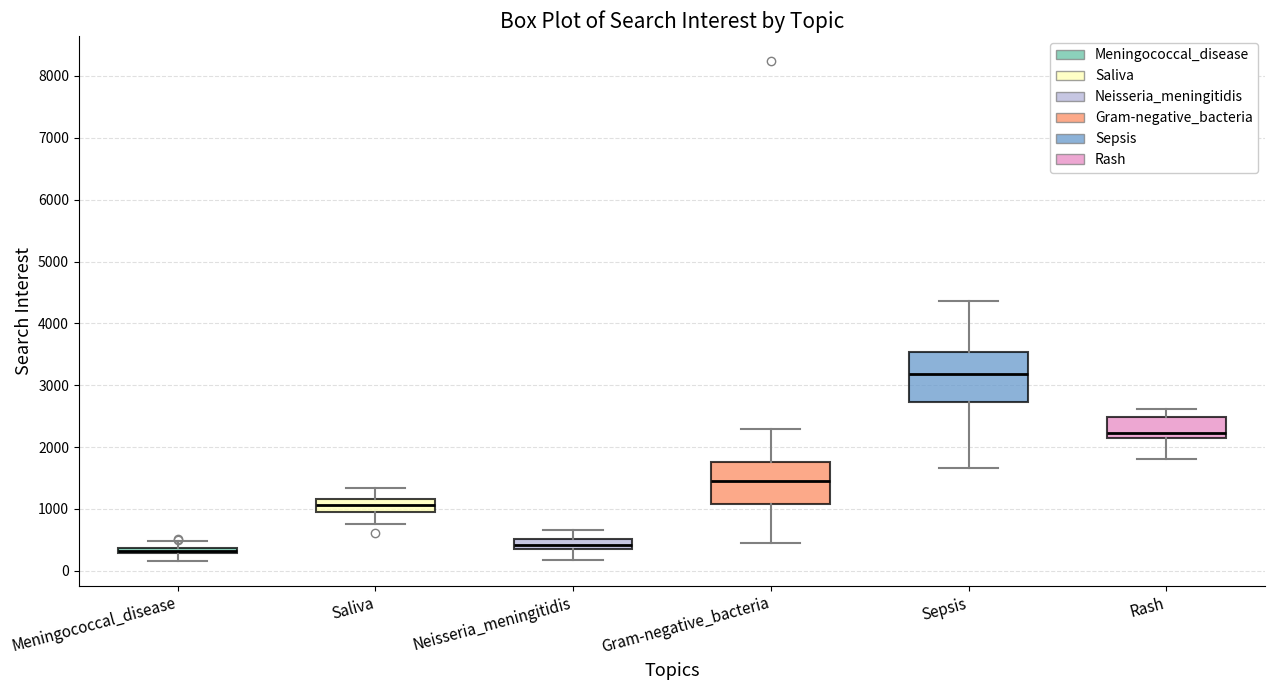

Comparing the boxes themselves (not the whiskers), which one is the tallest?

Sepsis